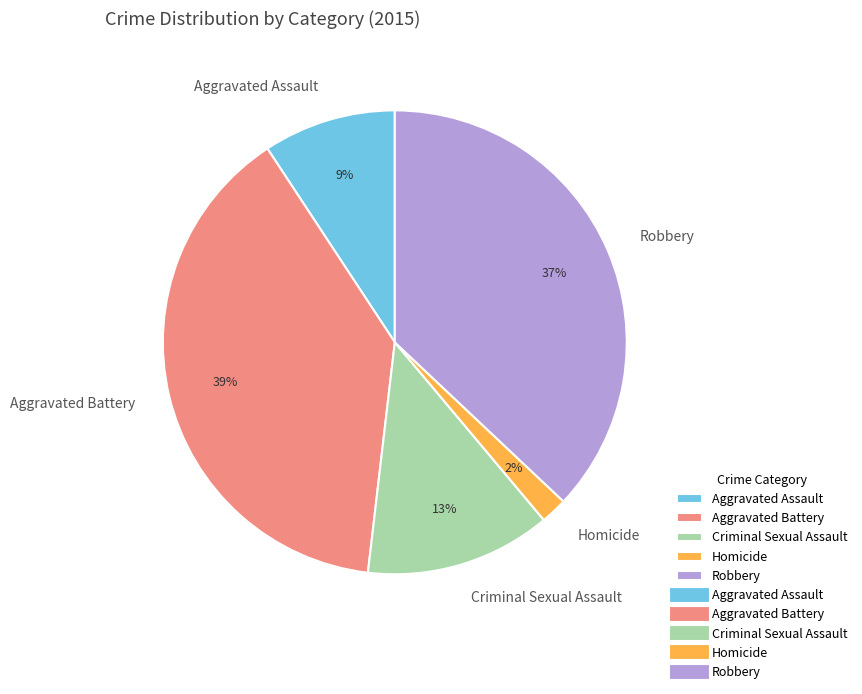

Does Aggravated Battery account for over 50% of the chart?

No